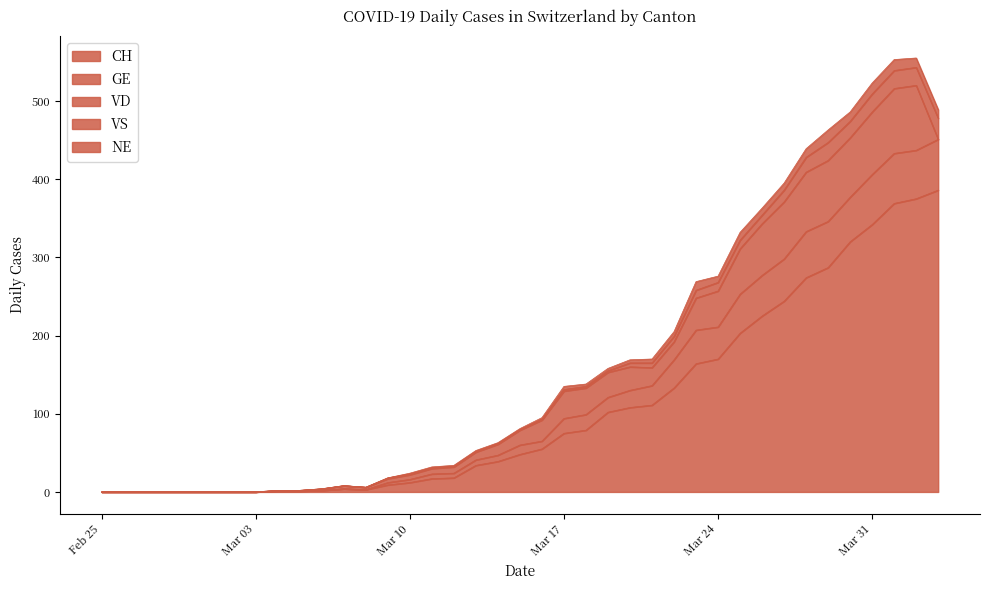

What is the label of the 13th point from the left?

2020-03-08